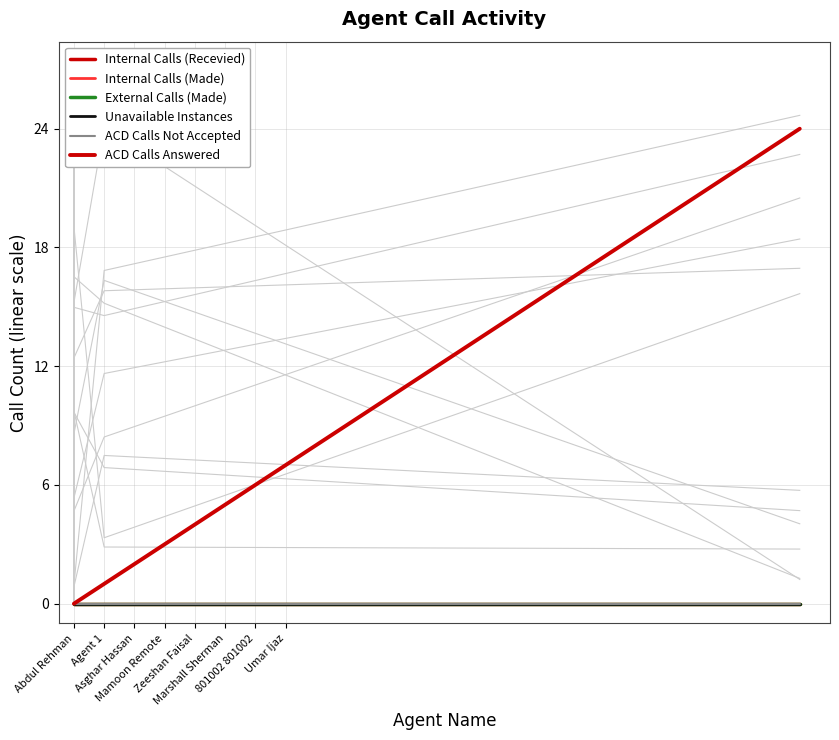

What is the label of the 1st point from the left?

Abdul Rehman